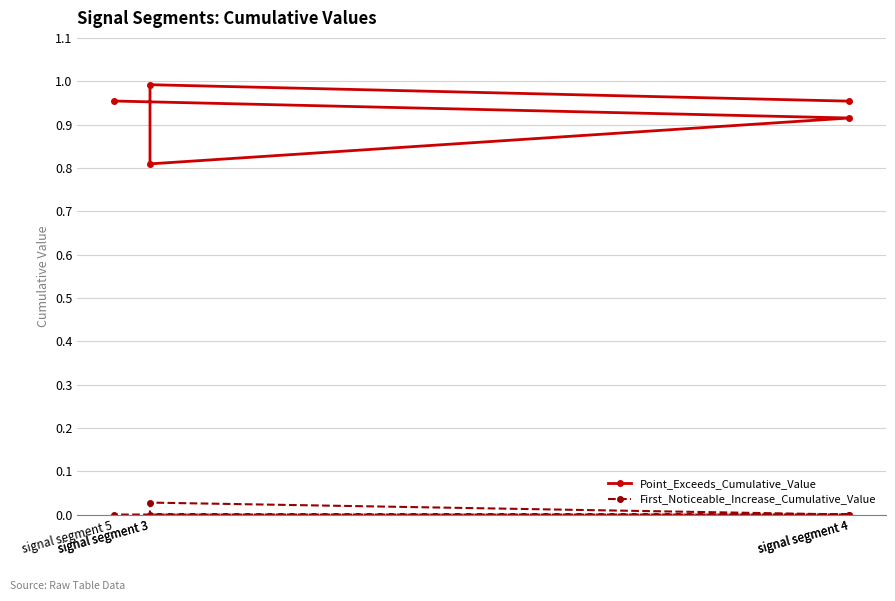

Which series has the largest range (max minus min)?

Point_Exceeds_Cumulative_Value